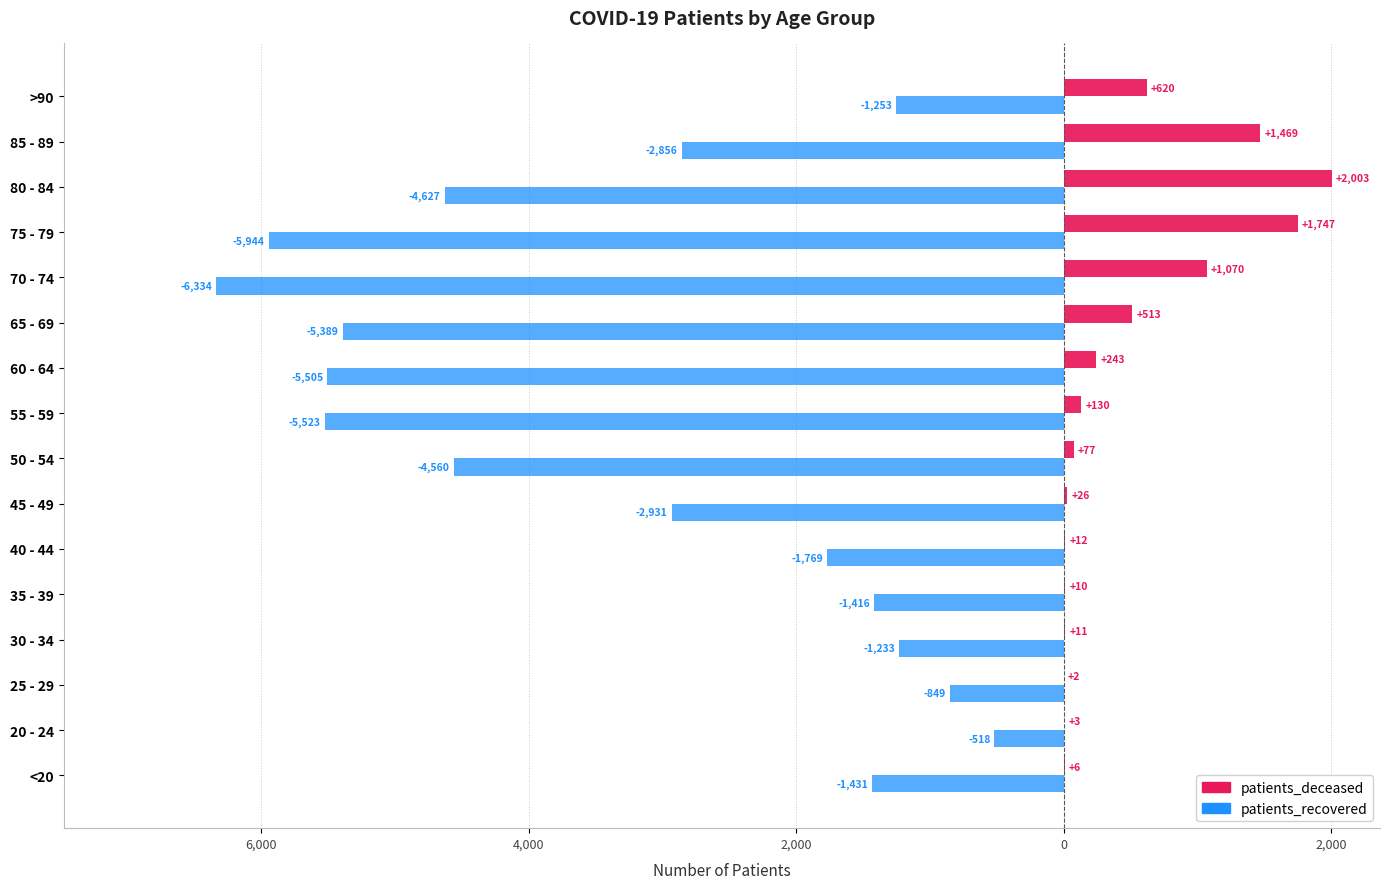

Rank the series by their maximum value, from lowest to highest.

patients_recovered, patients_deceased